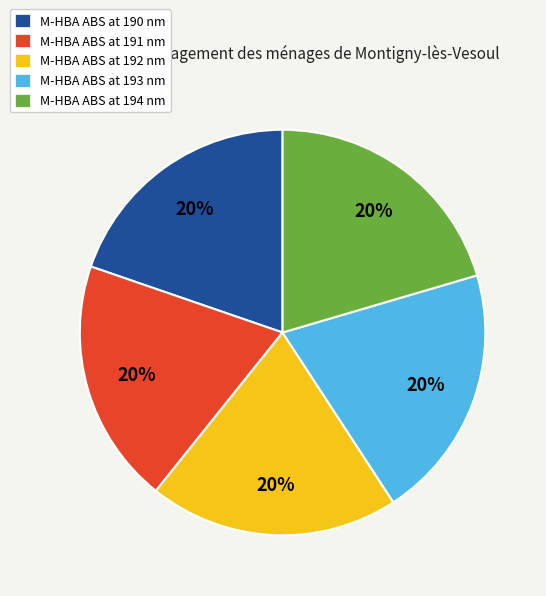

True or false: M-HBA ABS at 193 nm accounts for 20% of the total.

True